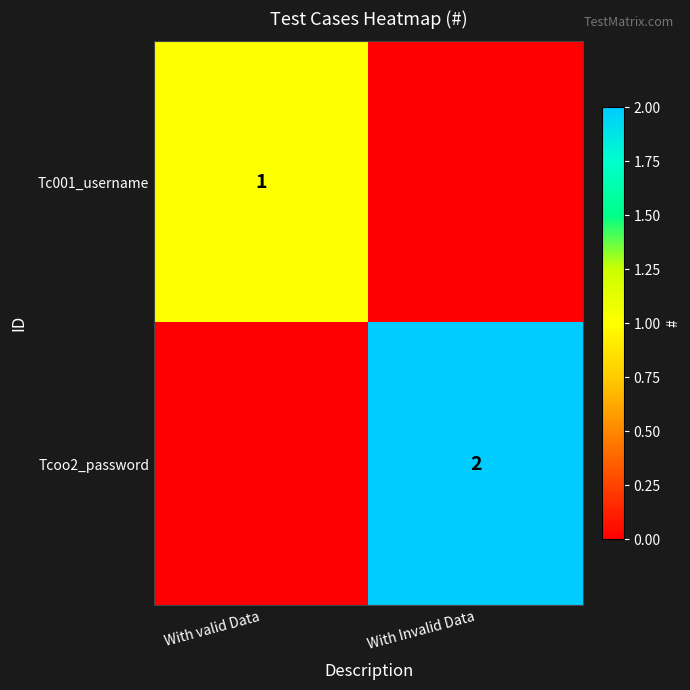

The value of Tc001_username at With valid Data is 1. True or false?

True